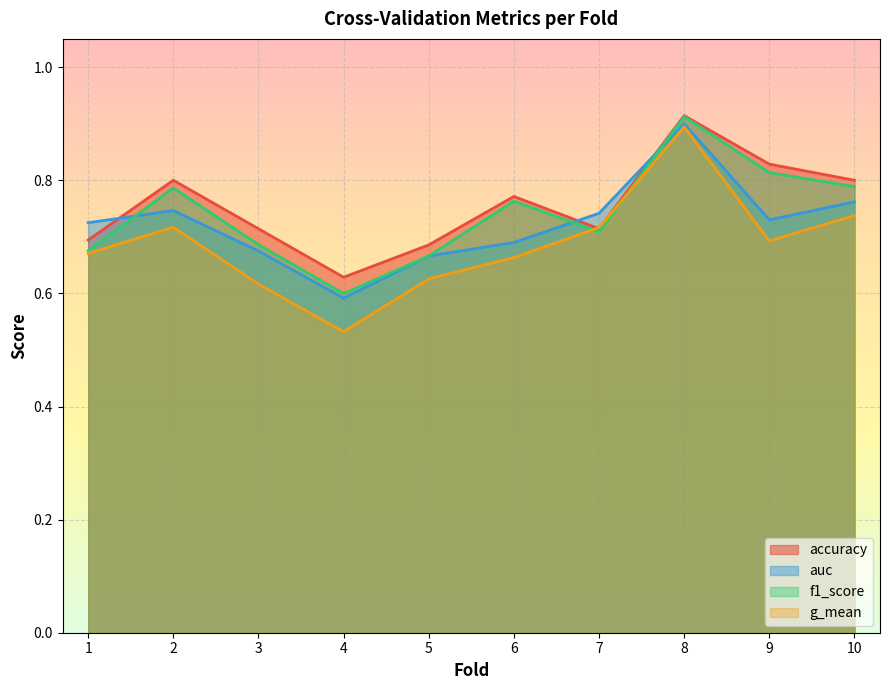

How many interior local peaks does the auc series have?

2